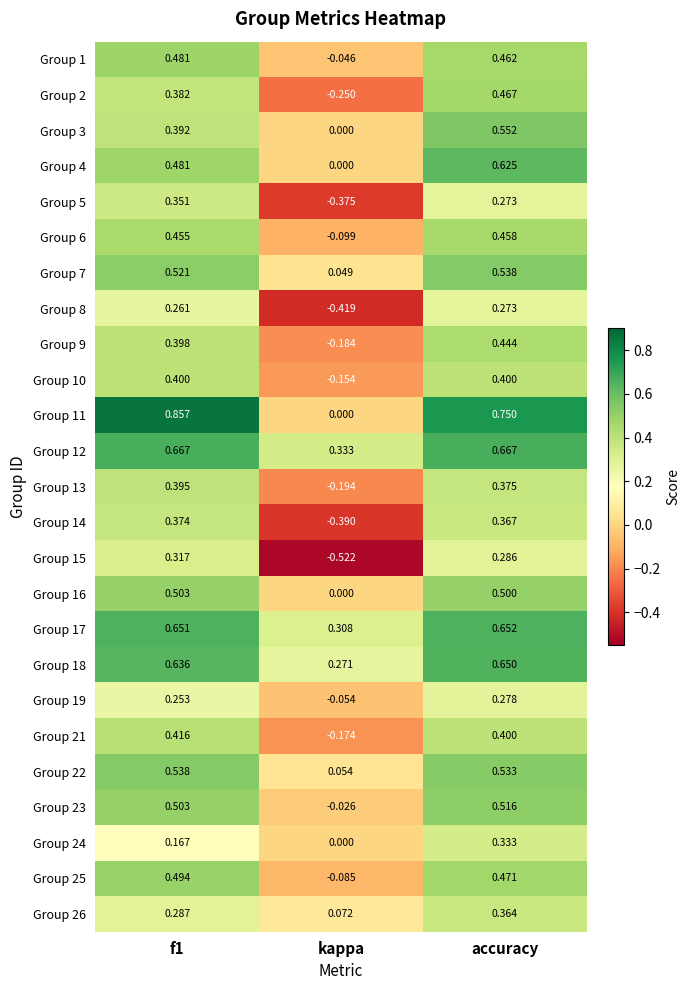

Which category has the lowest value in the Group 6 series?

kappa